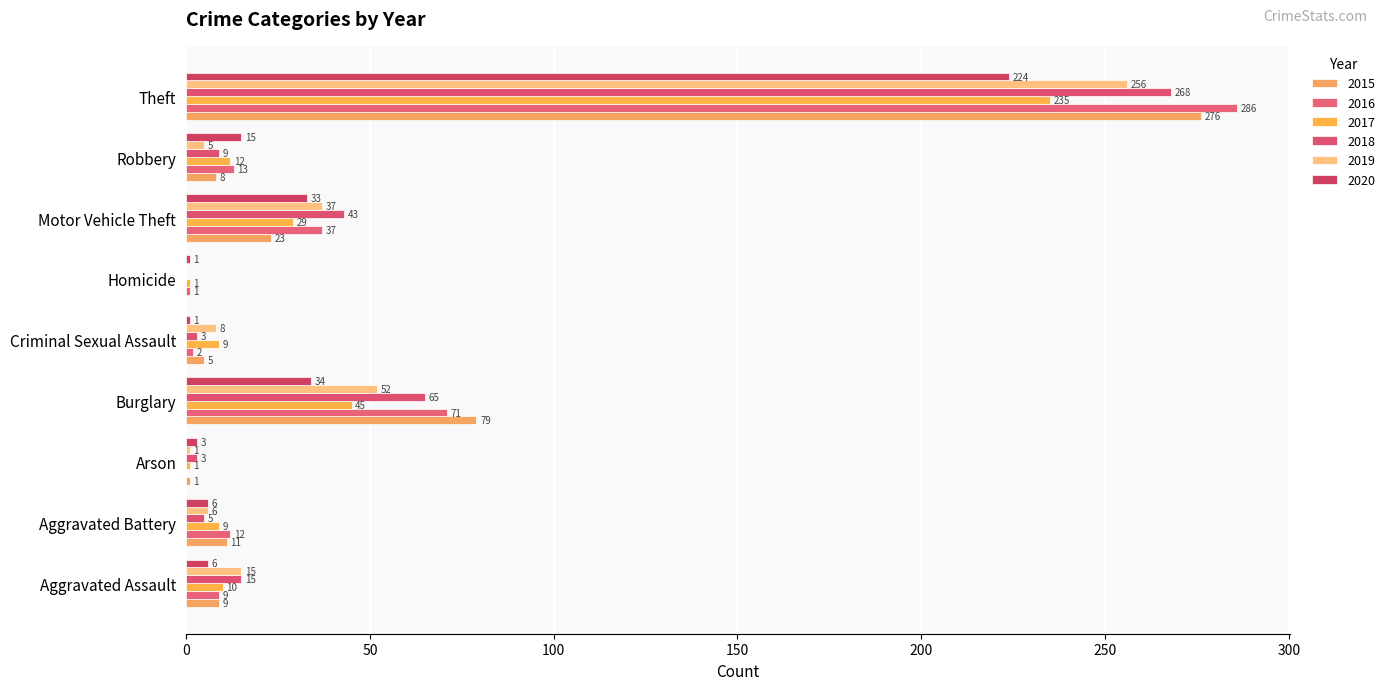

What is the difference between the 2015 values at Motor Vehicle Theft and Robbery?

15